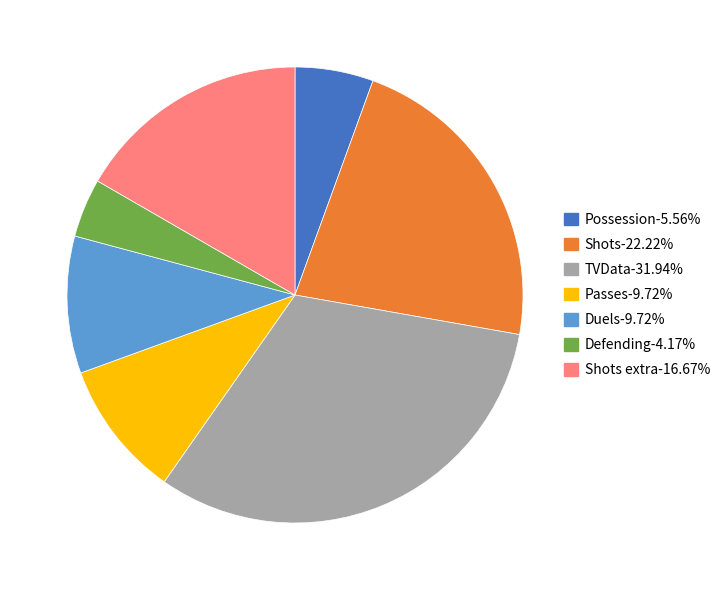

Is there a majority slice in this chart?

No